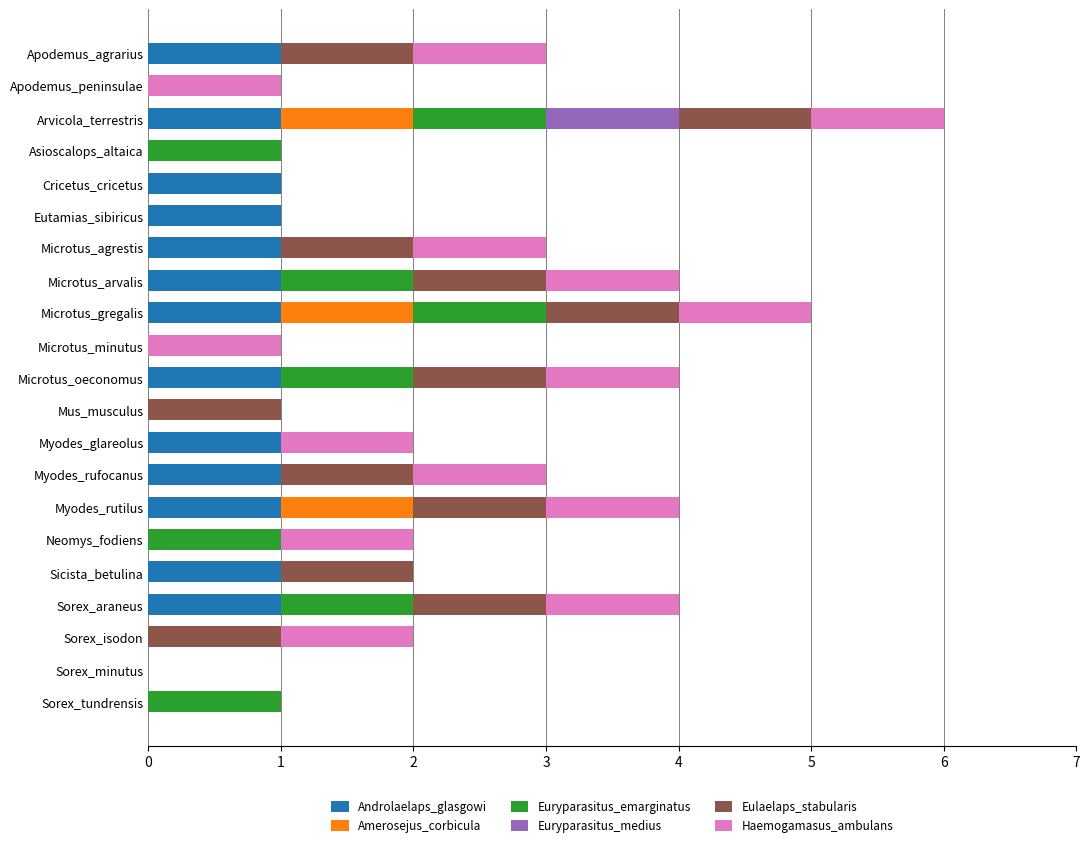

At which category is the sum across all series the highest?

Arvicola_terrestris